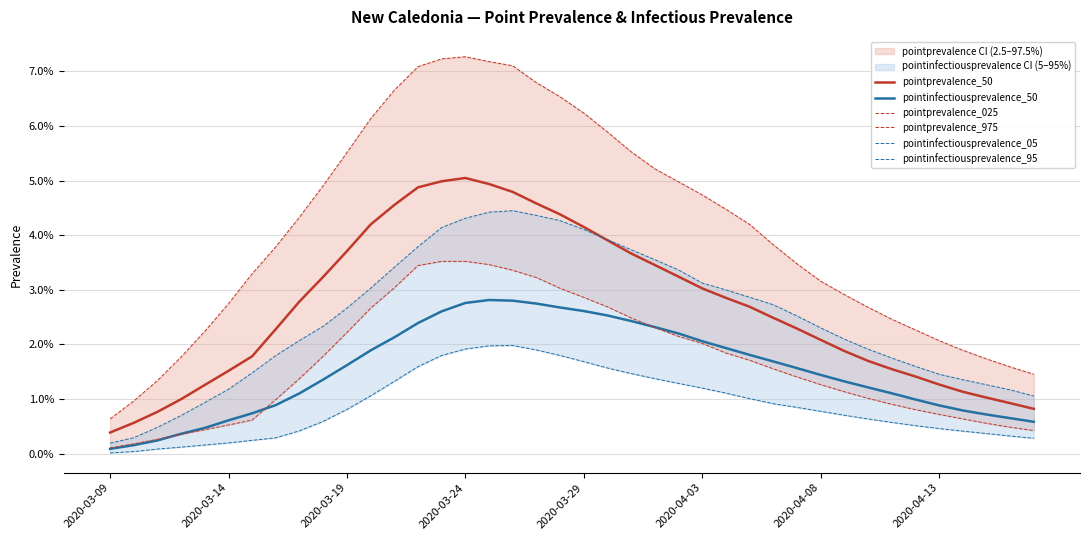

How many lines are shown in the chart?

6